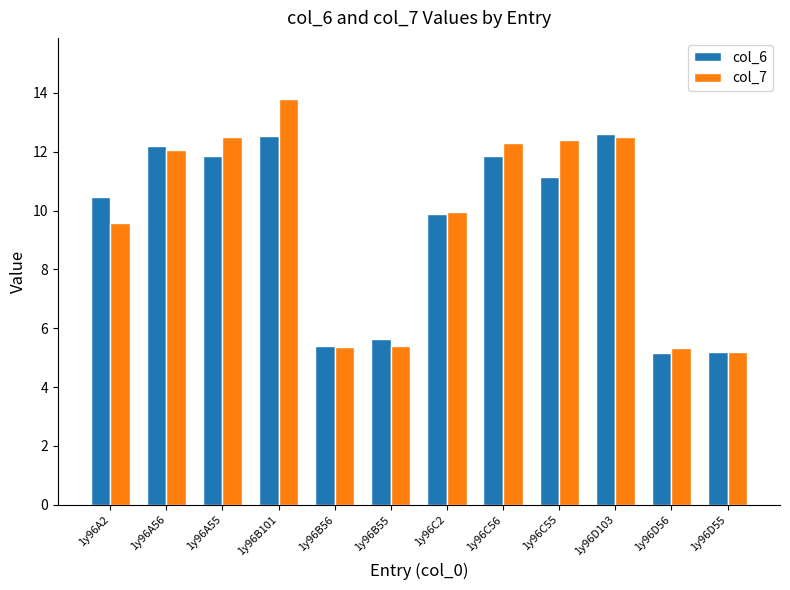

Which series has the widest spread of values?

col_7